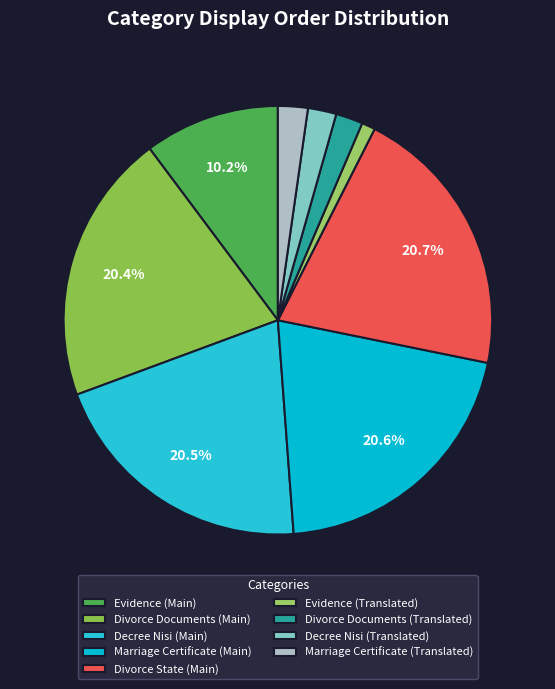

Is it true that Divorce State (Main) is 29% of the pie?

False